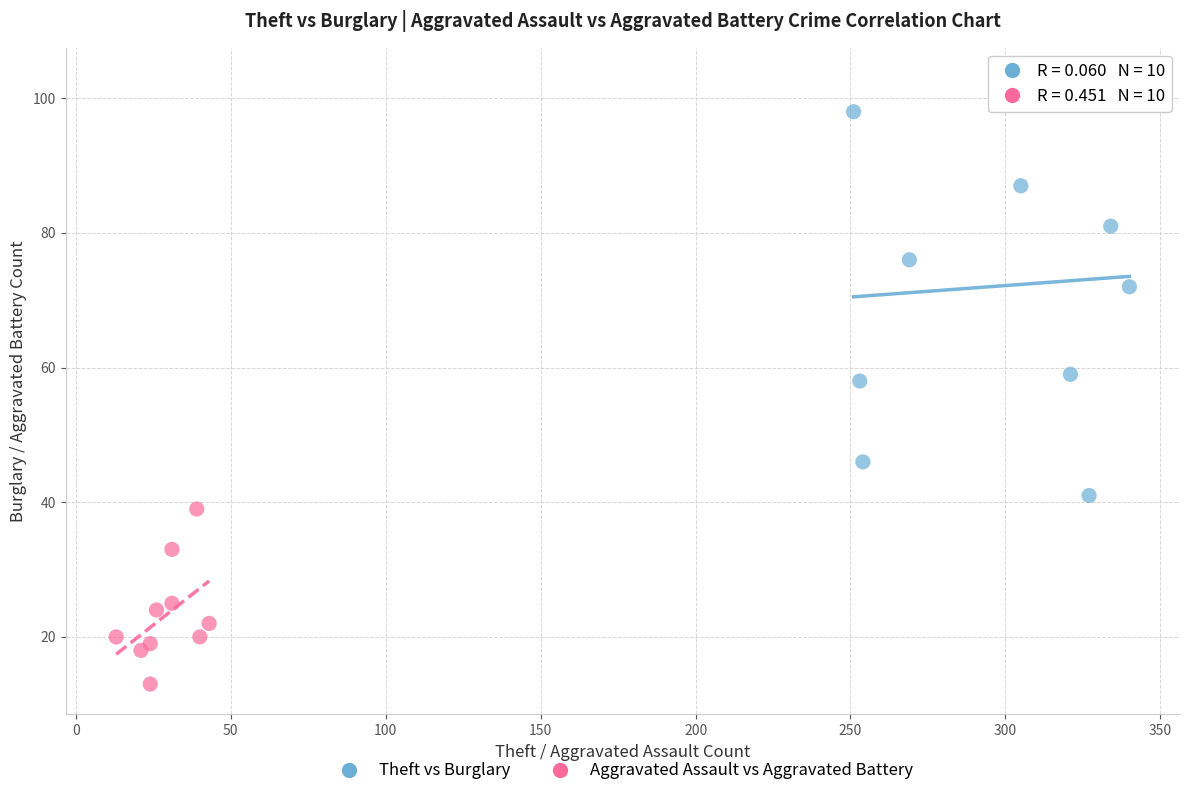

Which series has the largest Y range (max minus min)?

Theft vs Burglary